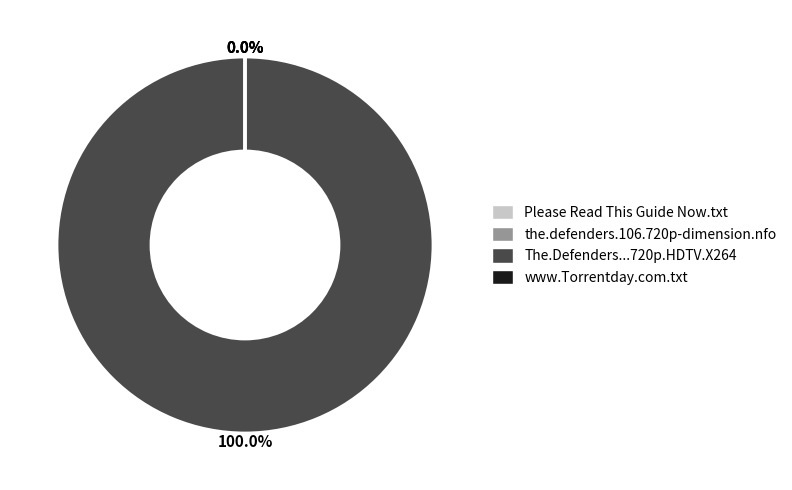

How many slices are in this pie chart?

4